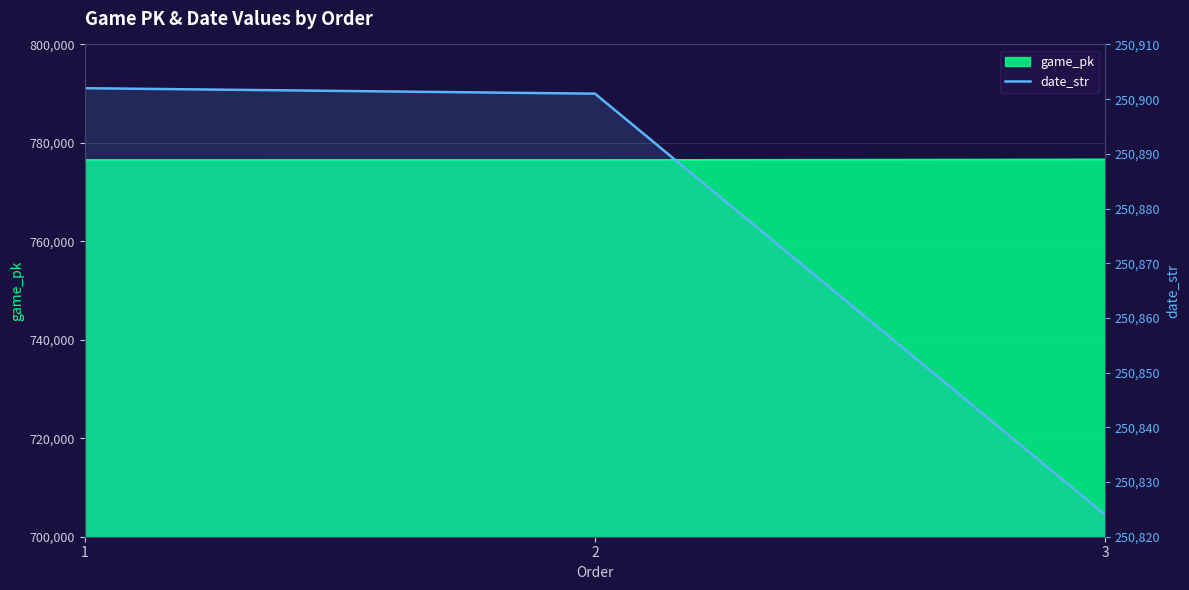

True or false: the data shows 414694 at 1.

False